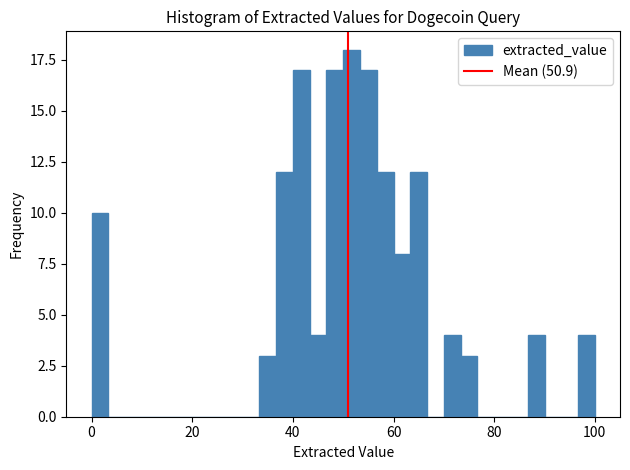

Read against the x-axis, roughly where is the centre of the tallest bar?

52